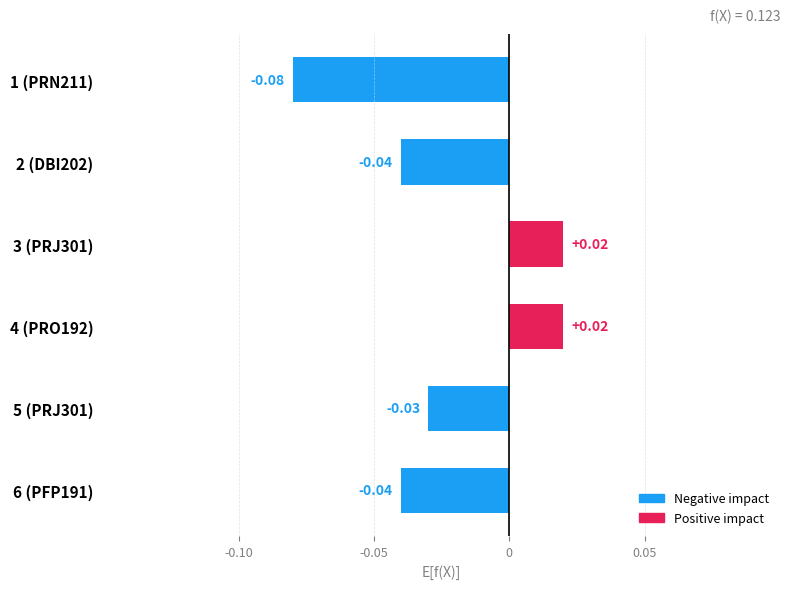

How many data points are less than 0?

4